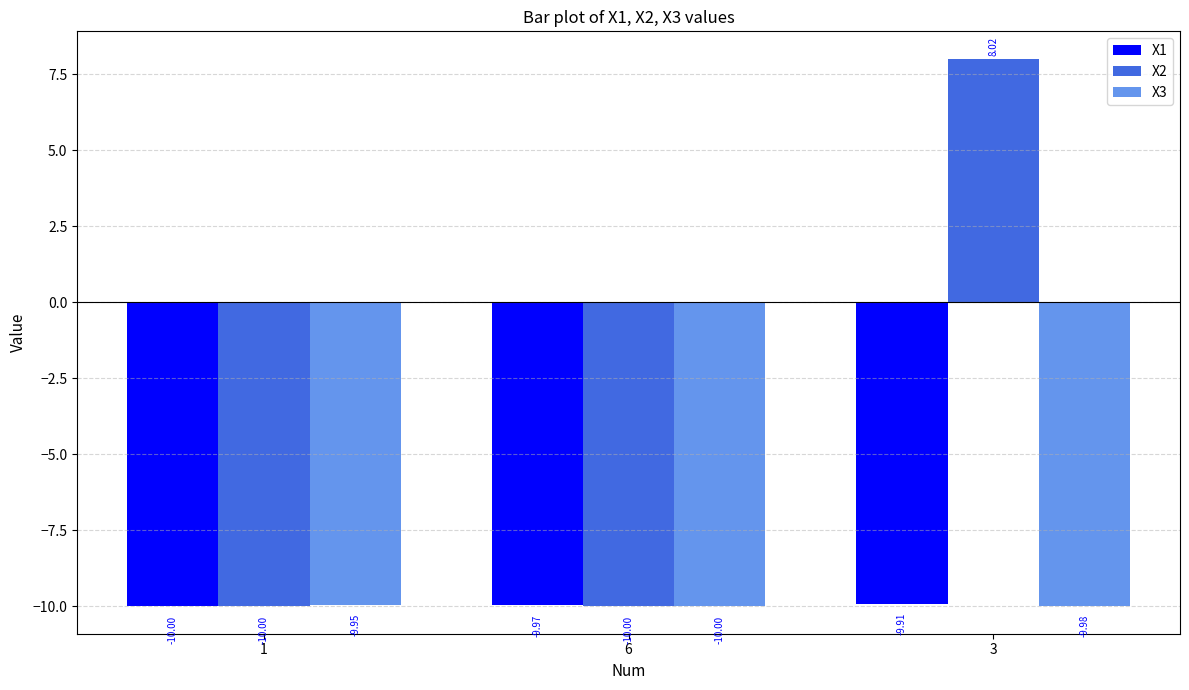

Rank the series by their maximum value, from lowest to highest.

X3, X1, X2